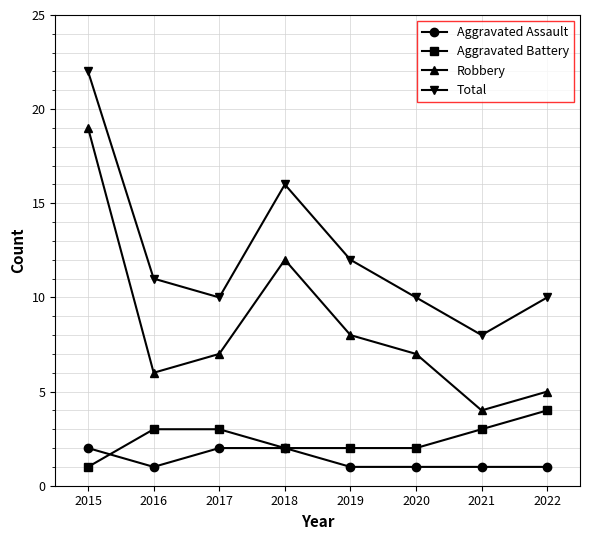

How many categories are shown in the chart?

8